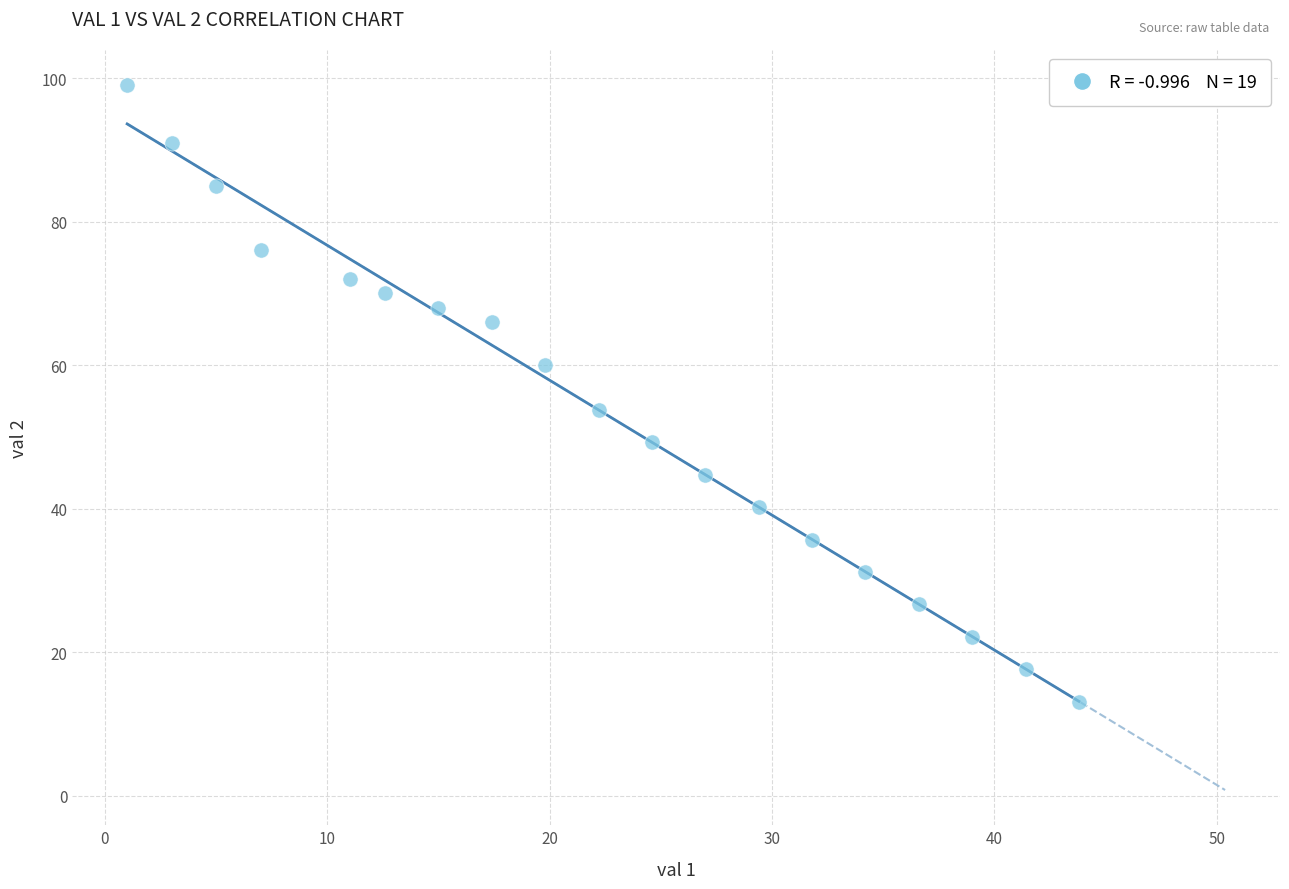

What Y value in the scatter plot is closest to 56?

53.8